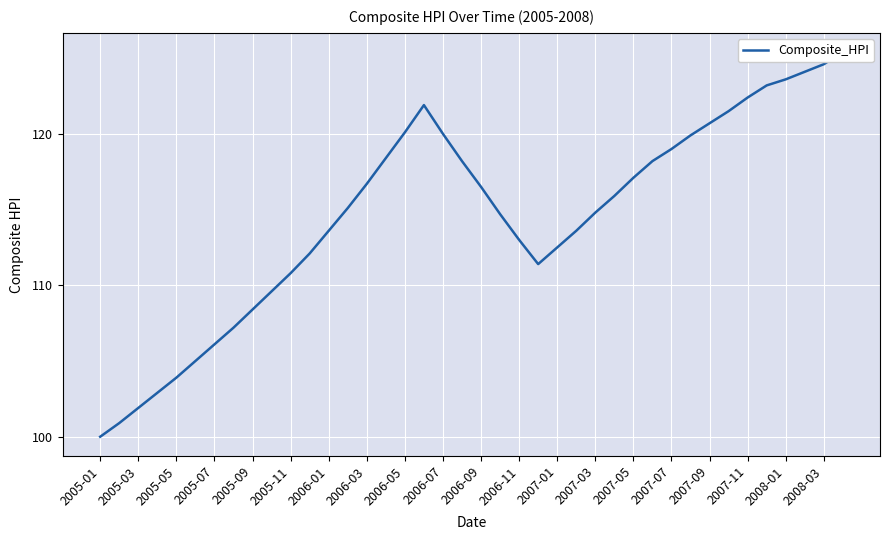

What is the label of the 6th point from the left?

2005-11